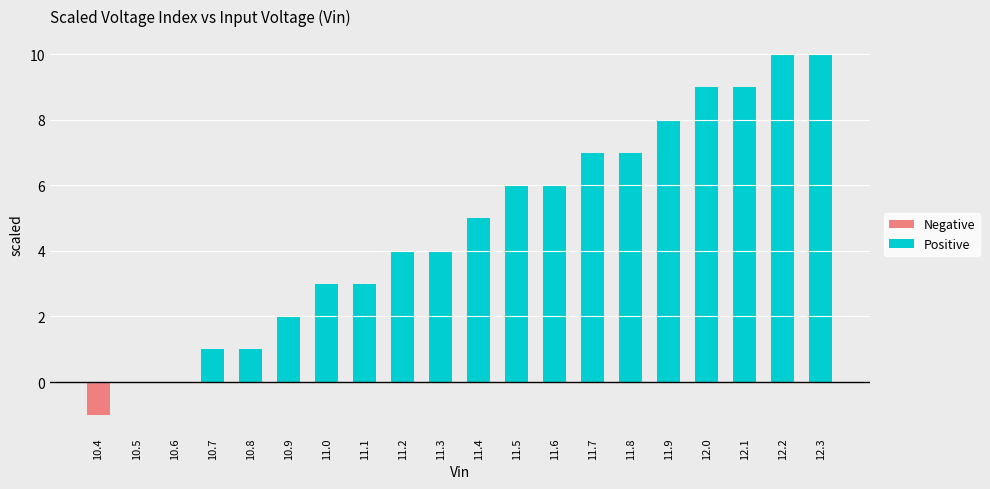

Is it true that Positive equals 0 at 10.6?

True